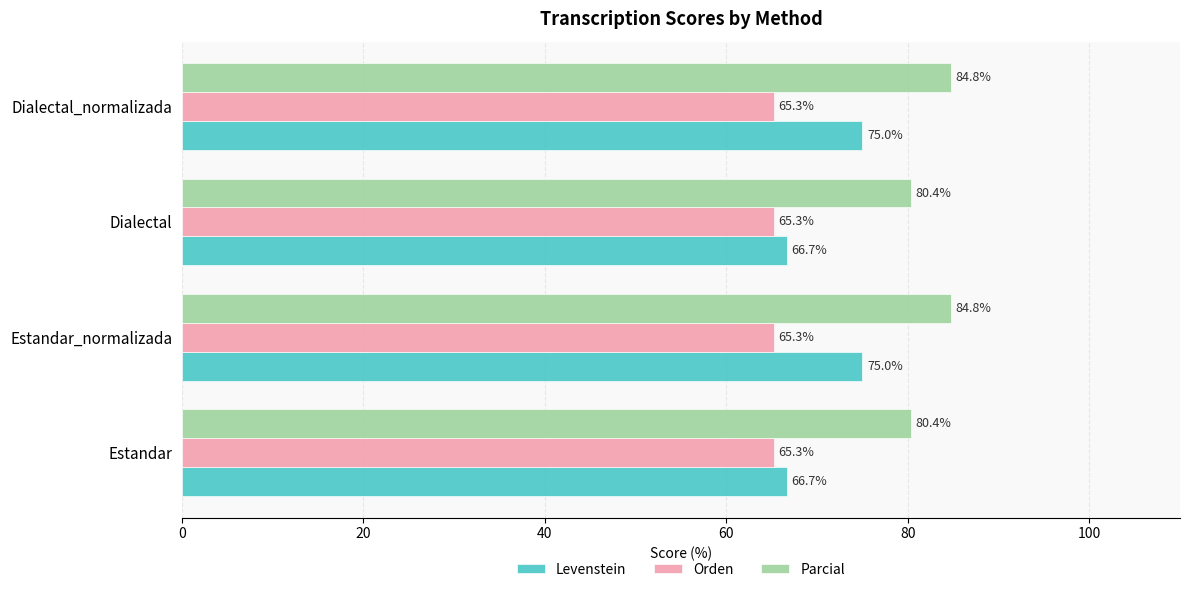

What is the approximate value of Levenstein at Estandar?

66.7